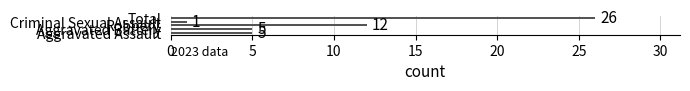

What is the maximum value shown in the chart?

26